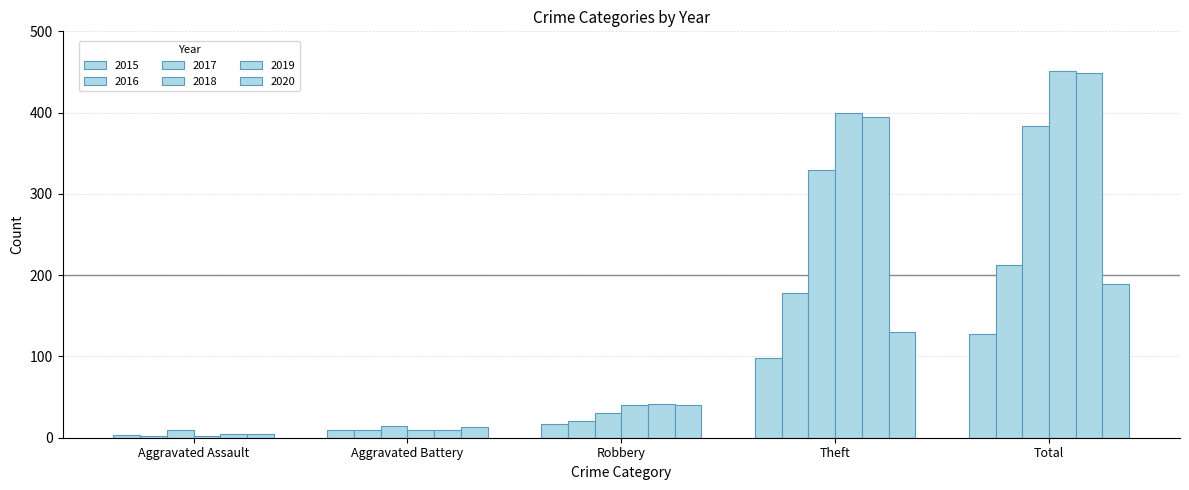

How many bars are there in each group?

6